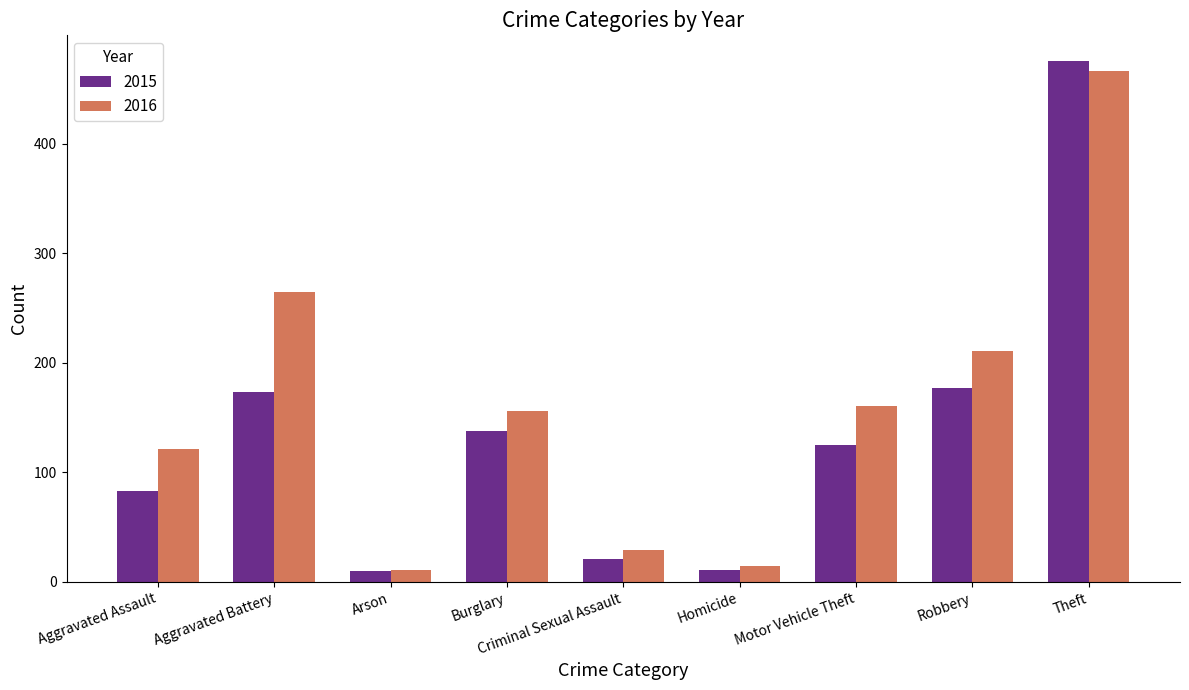

What is the difference between the highest and lowest values at Aggravated Assault?

38